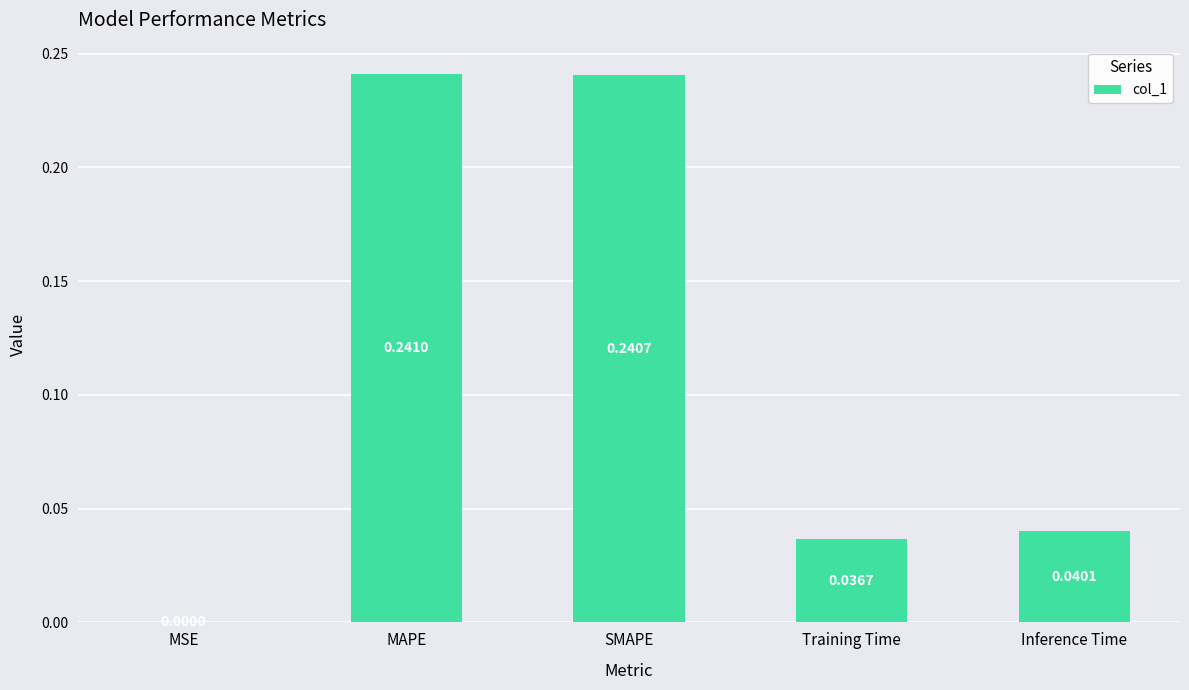

What is the average value?

0.1